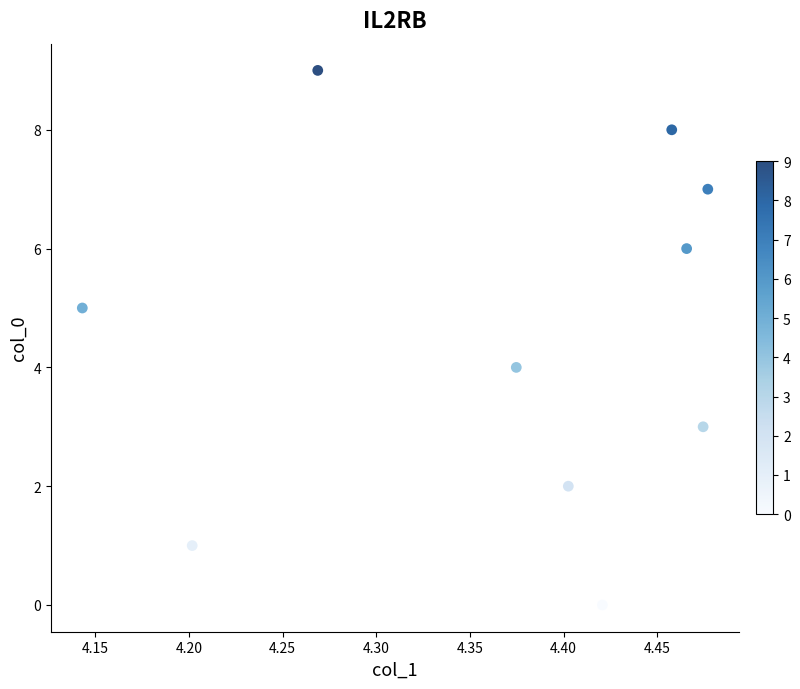

Count the number of points in this scatter plot.

10